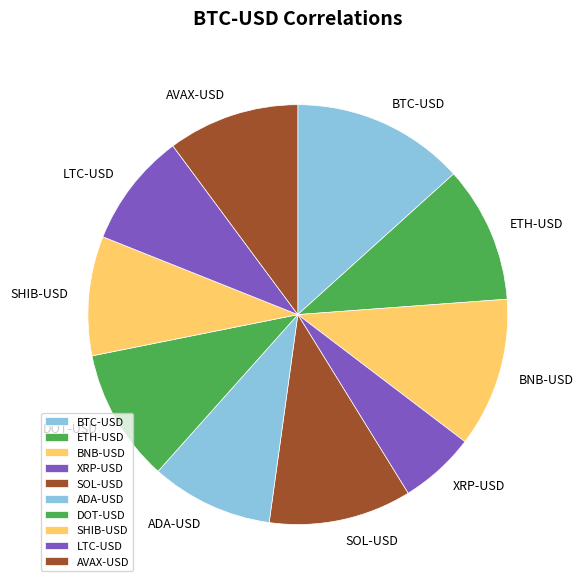

Is it true that BTC-USD is 13% of the pie?

True